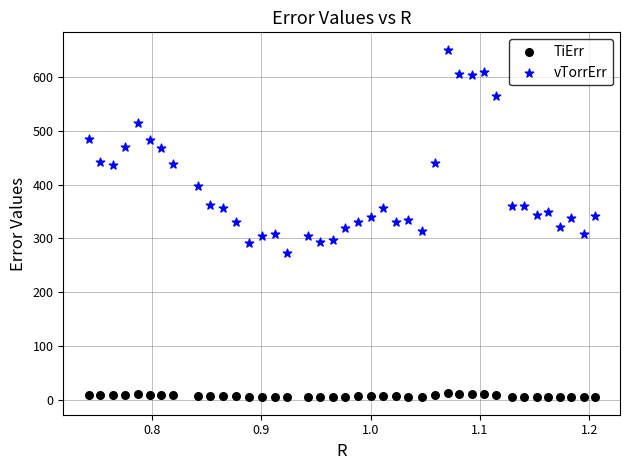

Which series contains the highest Y value?

vTorrErr